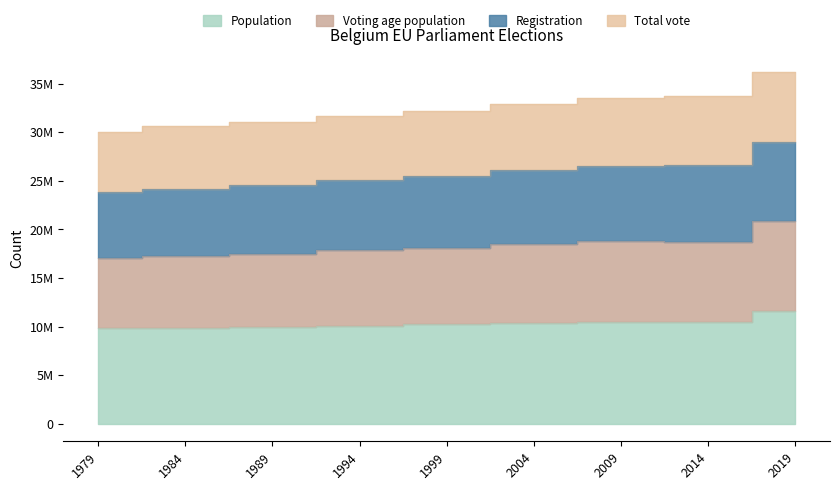

Between 1999 and 1984, which is larger?

1999